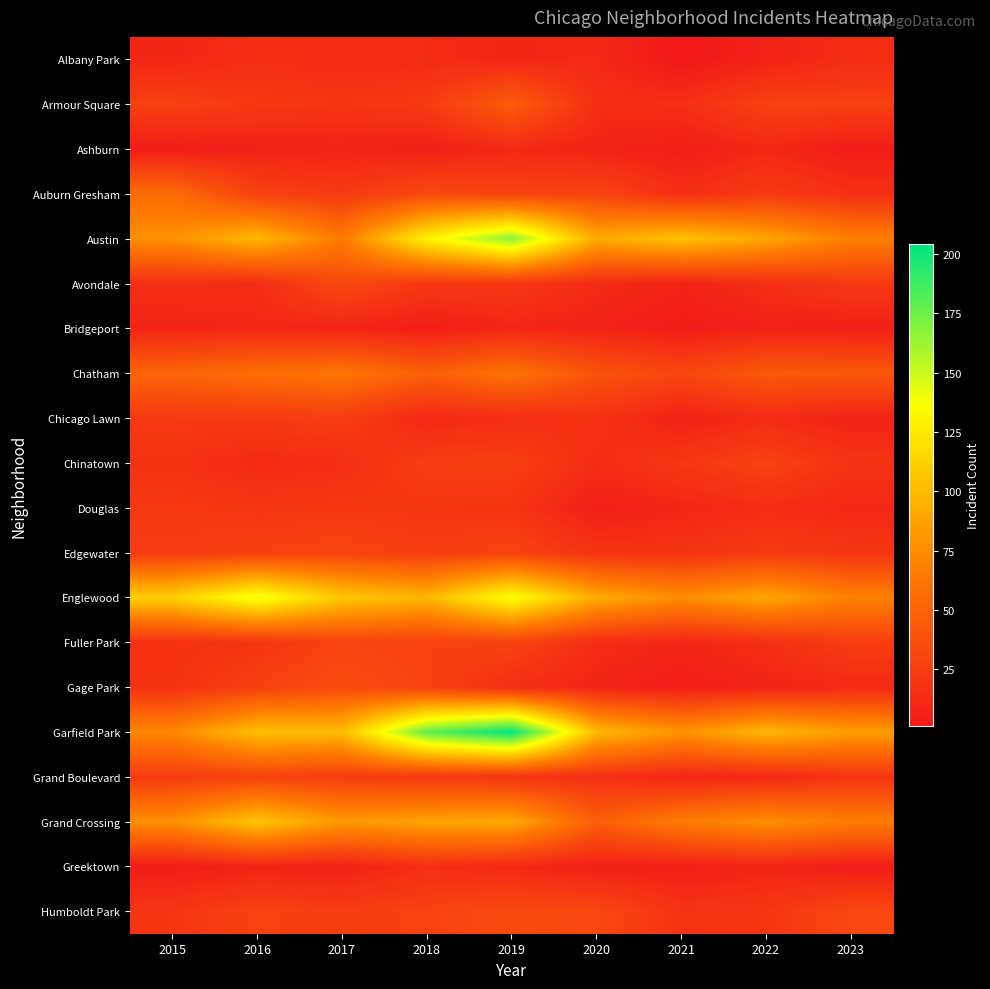

Rank the series by their maximum value, from lowest to highest.

Ashburn, Bridgeport, Albany Park, Greektown, Douglas, Chicago Lawn, Chinatown, Fuller Park, Grand Boulevard, Edgewater, Avondale, Humboldt Park, Gage Park, Armour Square, Auburn Gresham, Chatham, Grand Crossing, Englewood, Austin, Garfield Park